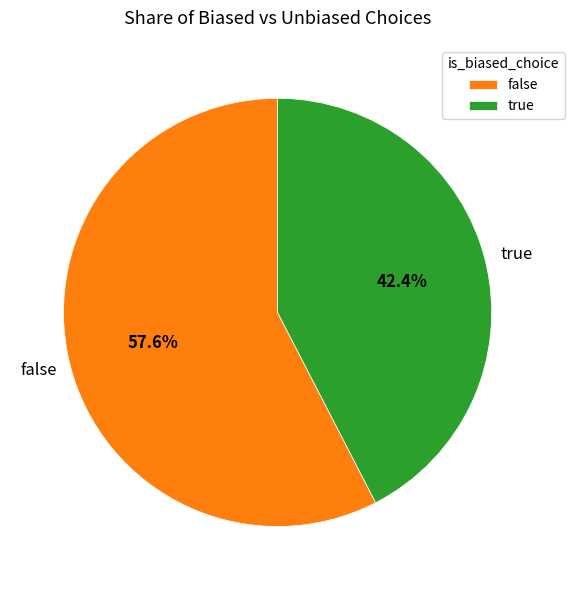

Which slice represents more than half of the pie?

false